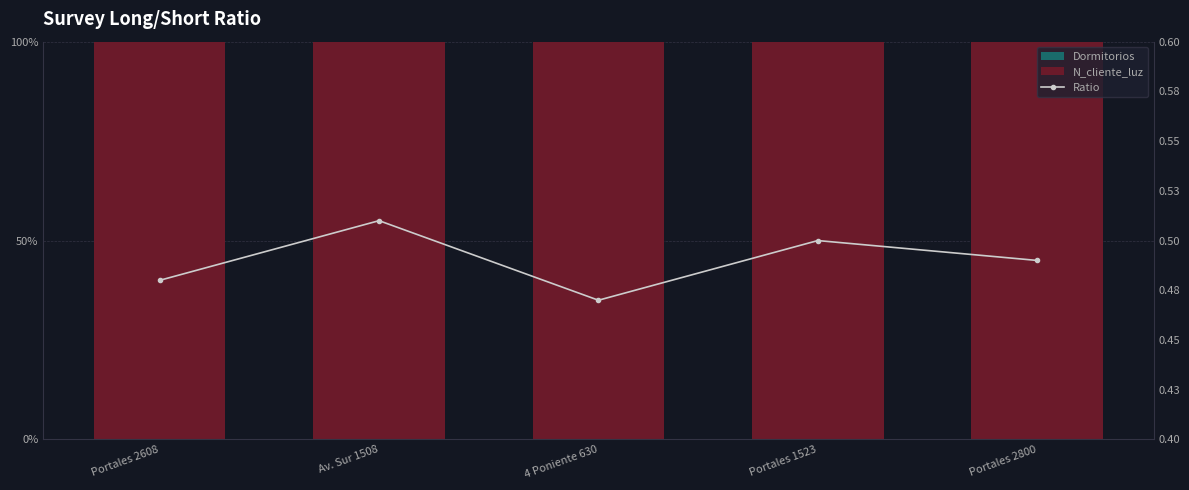

At how many categories does at least one series exceed 1?

5